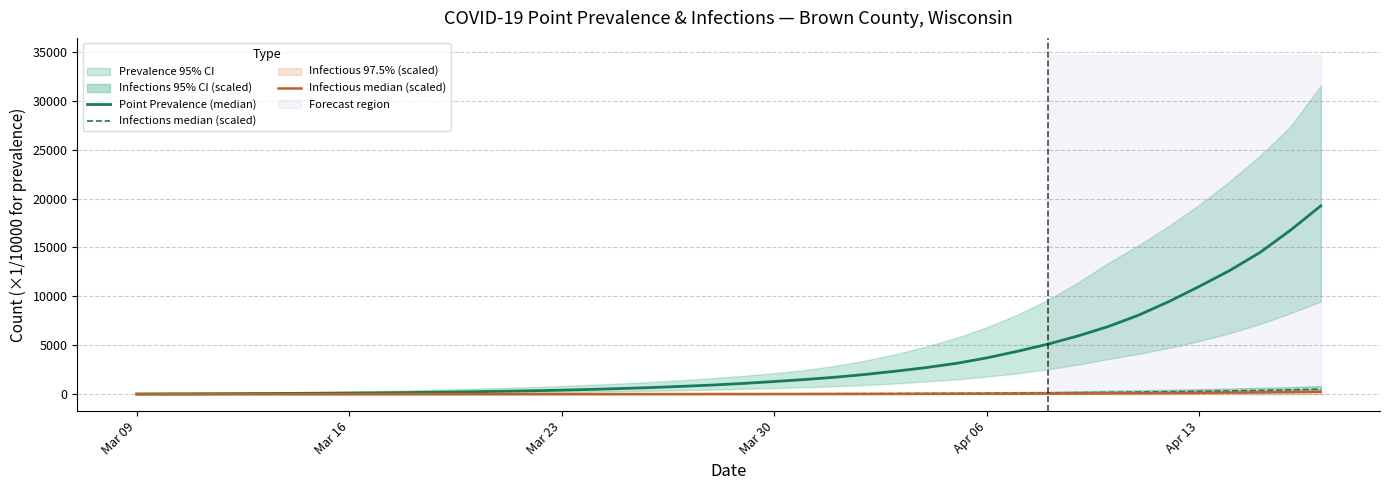

Does the chart have visible grid lines?

Yes